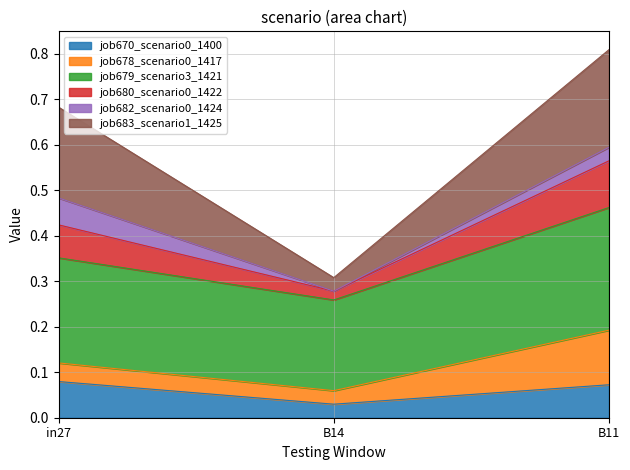

Does the chart display data point markers on the line(s)?

No